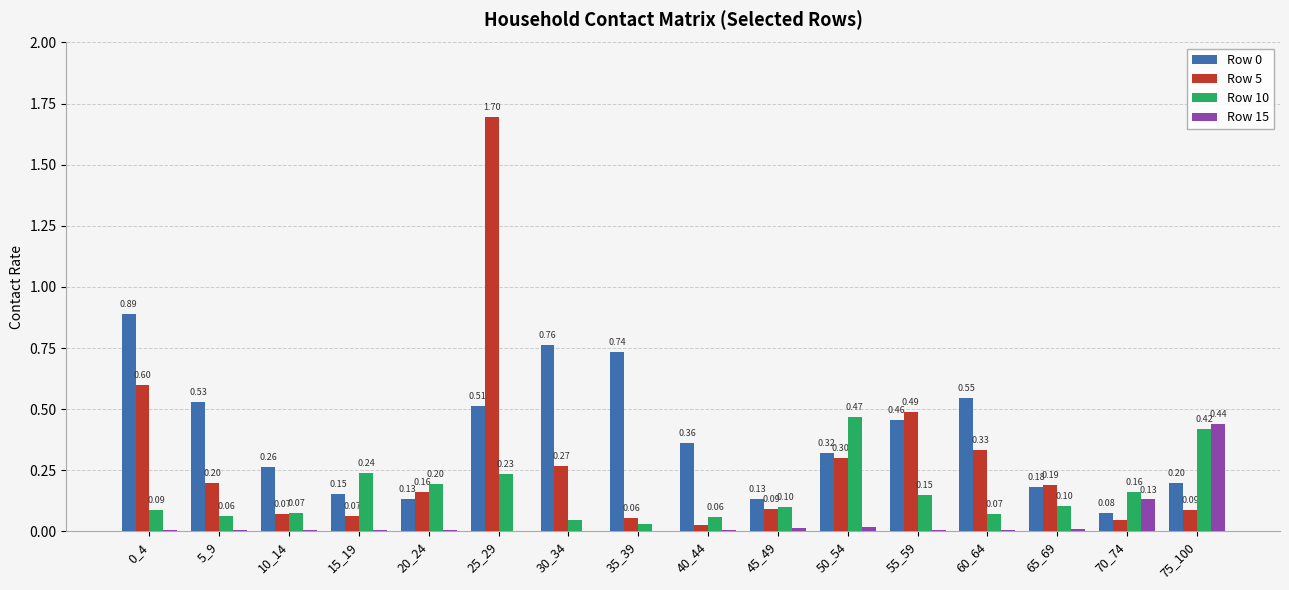

Is the value of Row 15 at 60_64 greater than the value of Row 10 at 40_44?

No